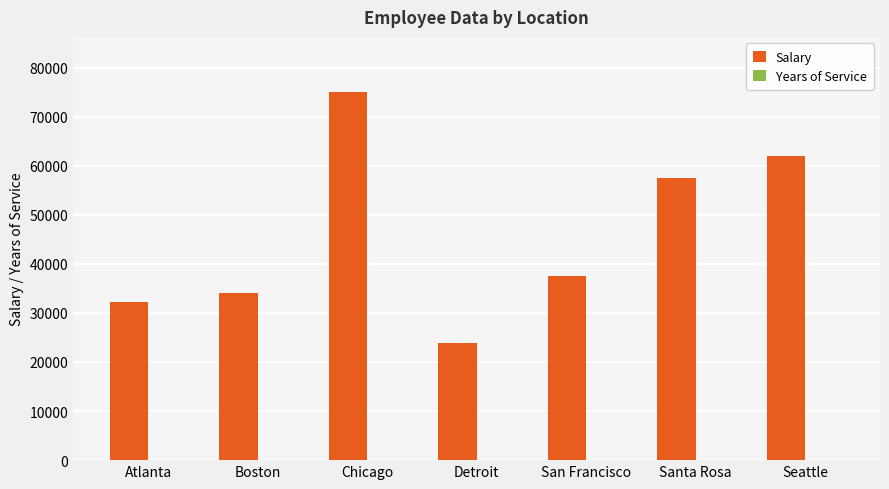

Where is Salary nearest to the value 49450?

Santa Rosa